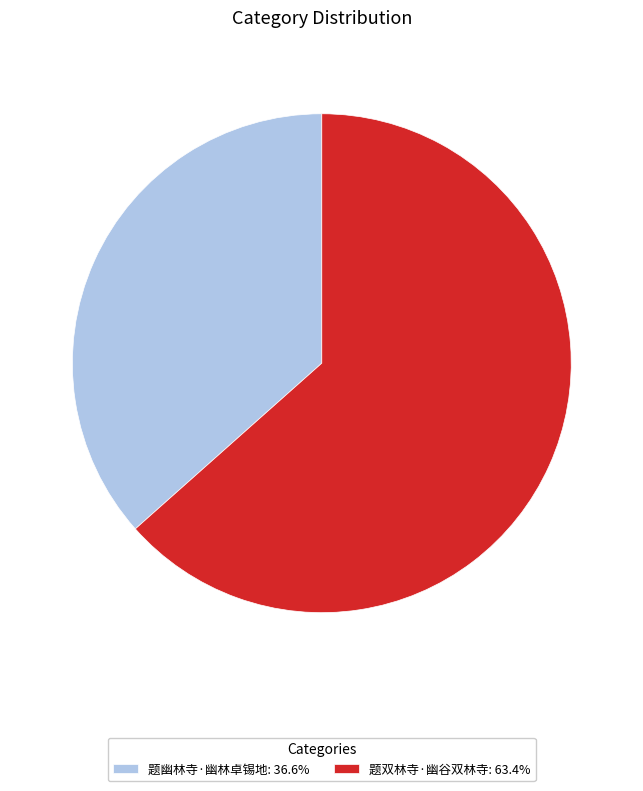

What is the smallest slice in the pie chart?

题幽林寺·幽林卓锡地